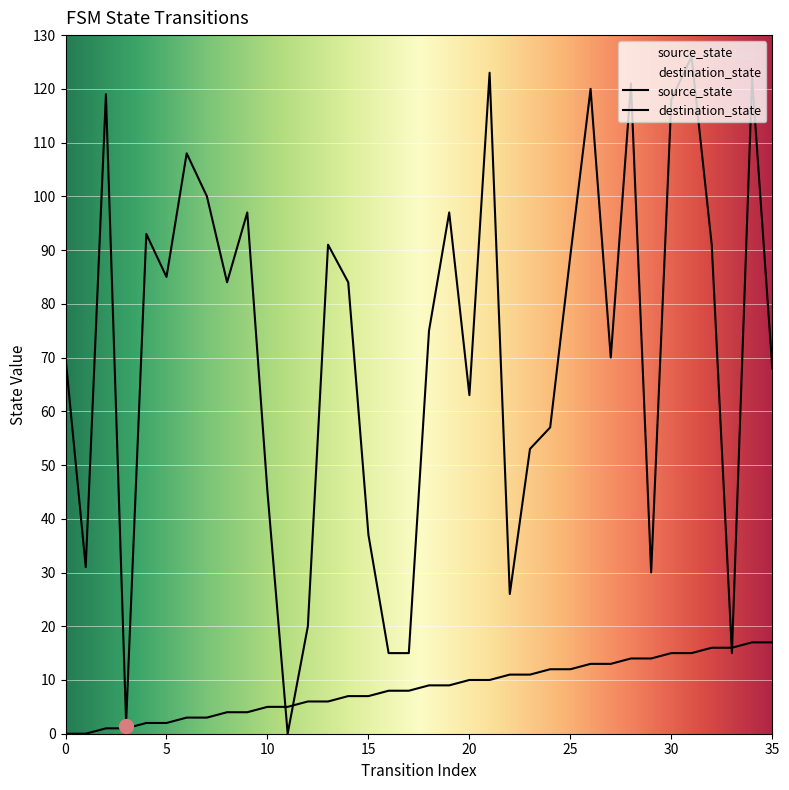

Is it true that source_state equals 5 at 11?

True